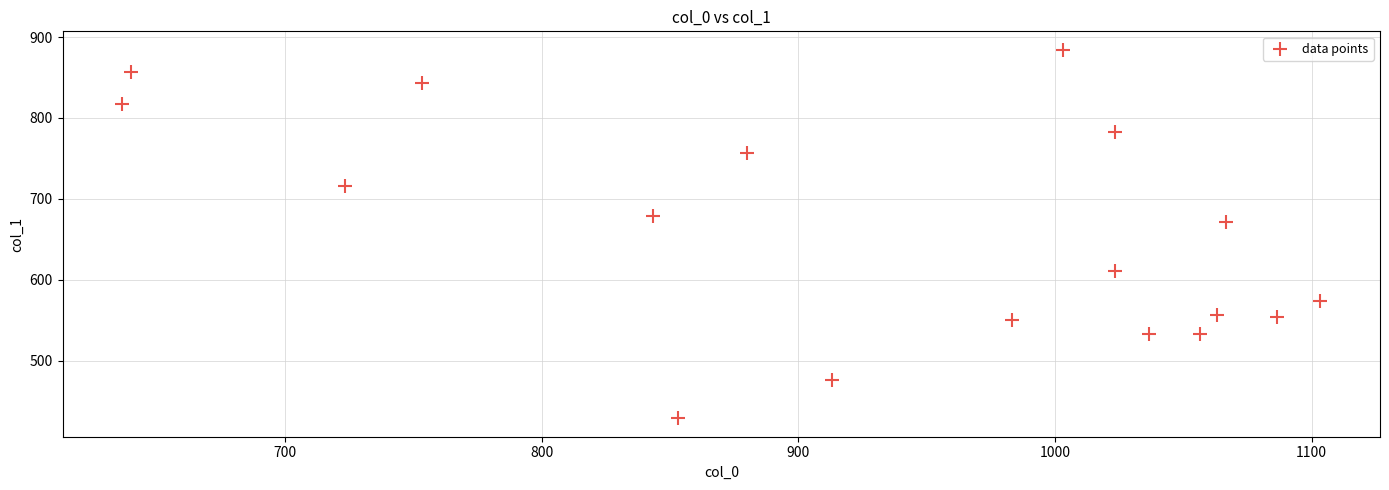

What is the range of X values (max minus min)?

466.7